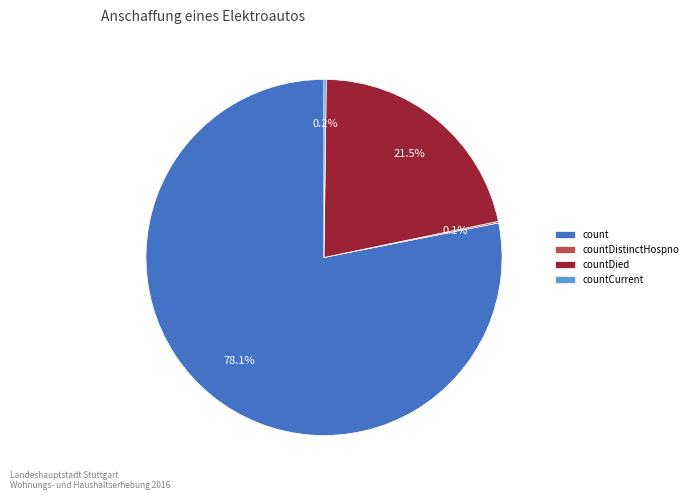

Which slice represents more than half of the pie?

count